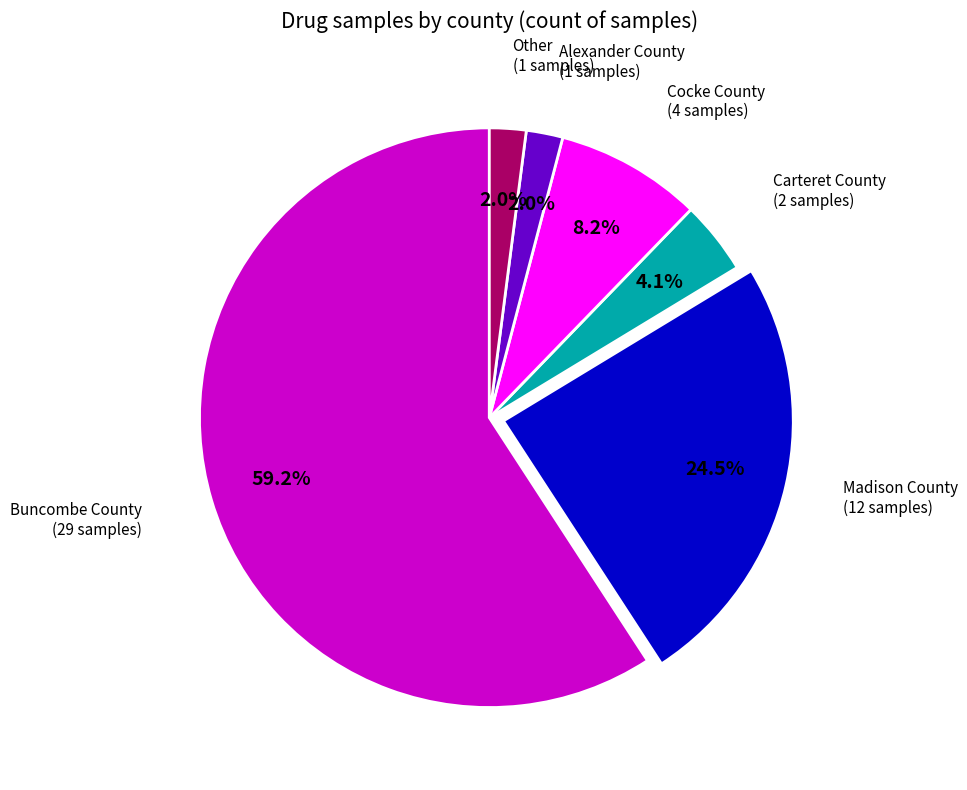

Which slice is the largest?

Buncombe County